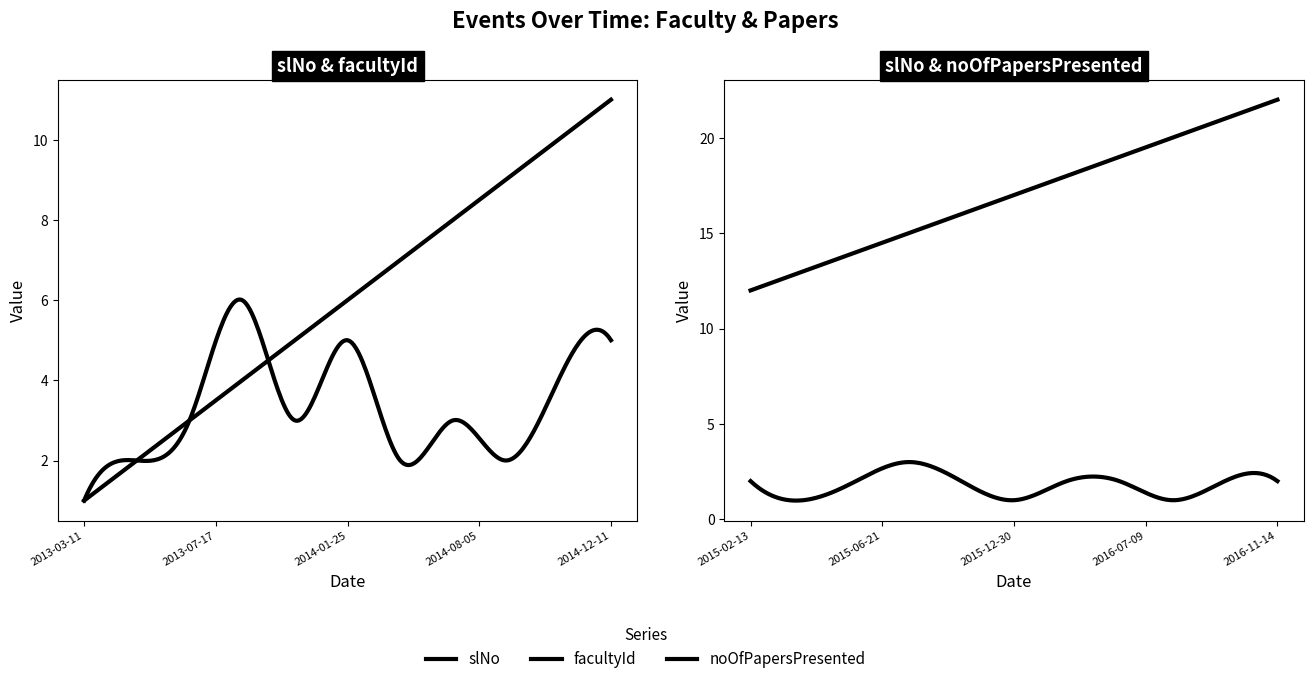

Rank the series at 2014-01-25 from lowest to highest value.

noOfPapersPresented, facultyId, slNo